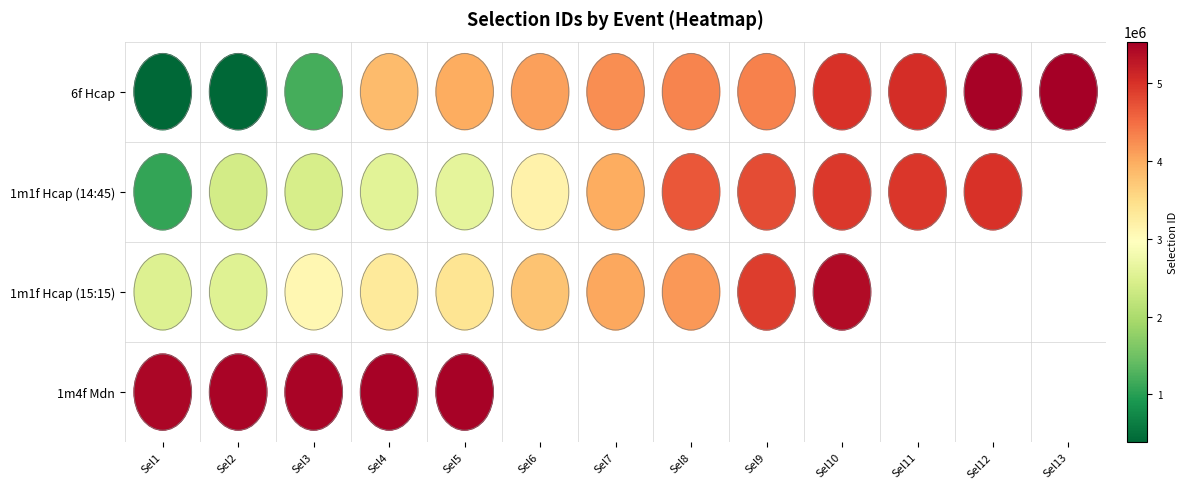

List the series in order of their peak value, lowest first.

1m1f Hcap (14:45), 1m1f Hcap (15:15), 1m4f Mdn, 6f Hcap